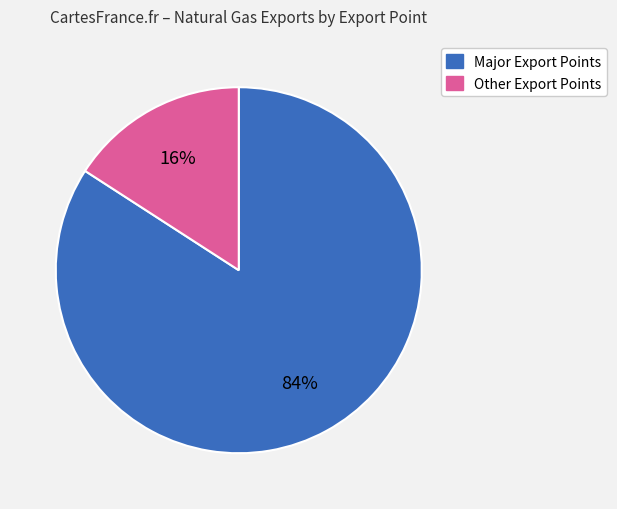

Is there a majority slice in this chart?

Yes